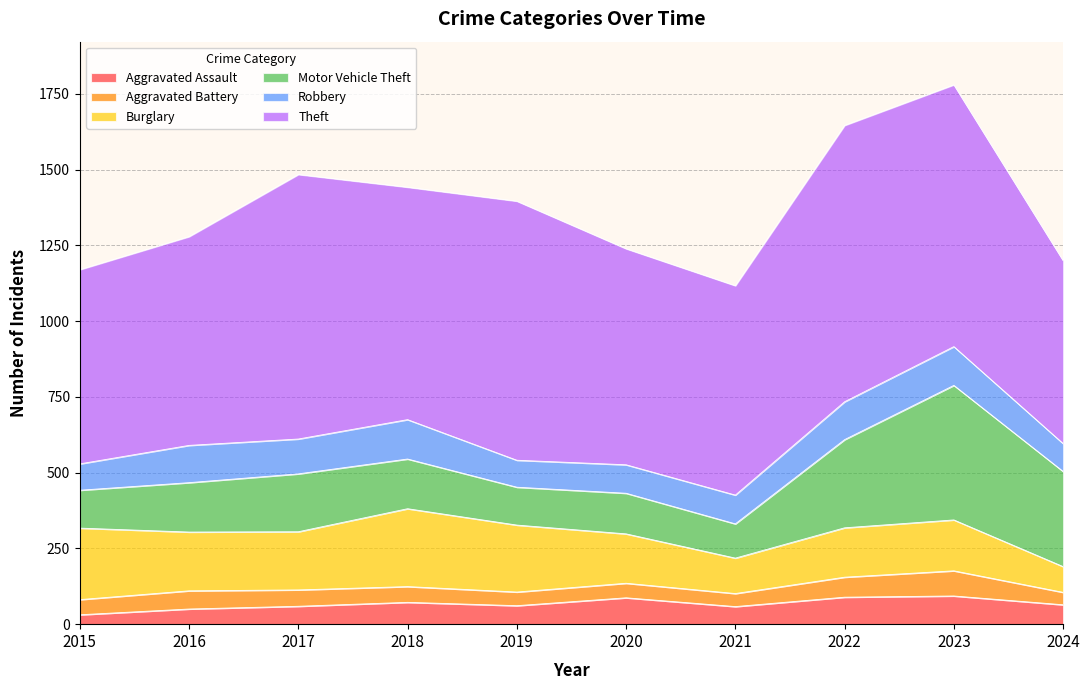

Reading left to right, list all the values displayed in this chart.

Aggravated Assault: 31	50	59	72	61	87	58	89	93	64
Aggravated Battery: 50	60	54	52	45	48	43	66	83	41
Burglary: 236	194	192	257	221	163	117	163	168	85
Motor Vehicle Theft: 125	163	191	164	125	134	113	291	444	314
Robbery: 87	123	115	130	89	94	95	125	128	92
Theft: 641	689	873	767	855	713	691	912	864	604